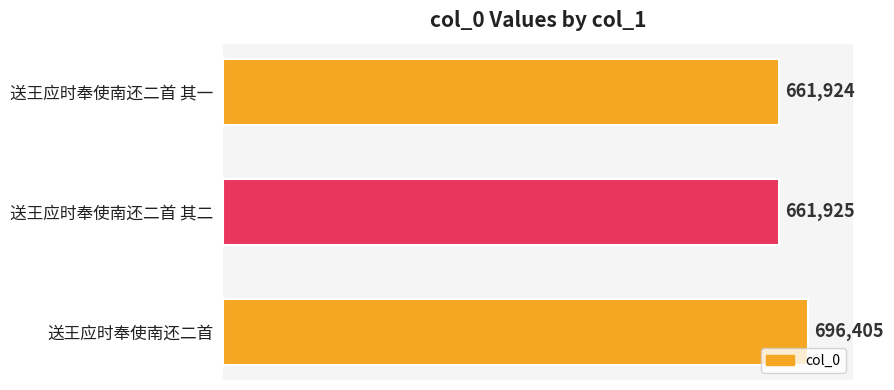

Count the number of categories in the chart.

3